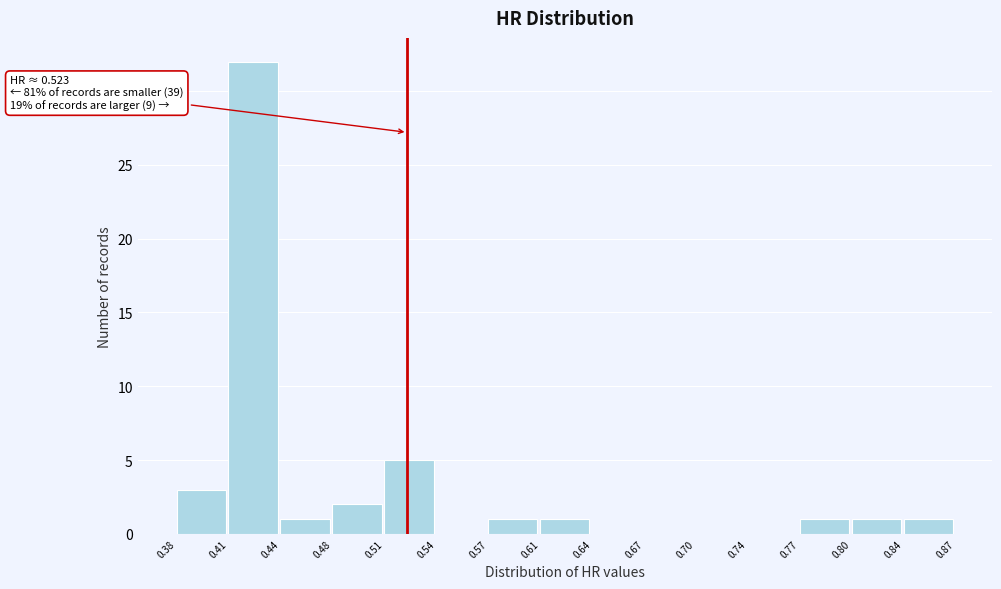

Over which range of the x-axis is the bar tallest?

0.41 to 0.44